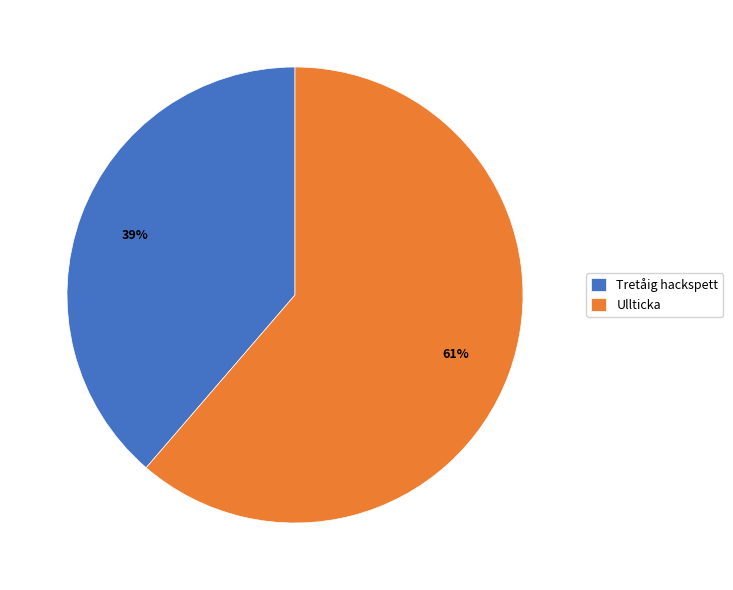

Count the number of slices in the pie.

2